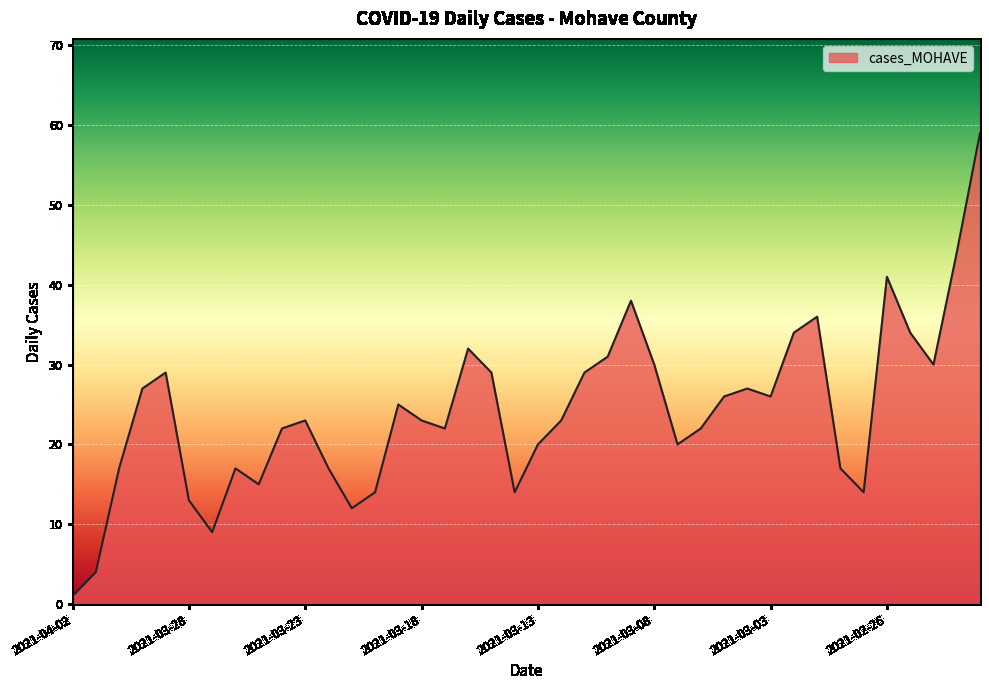

What is the maximum value shown in the chart?

59